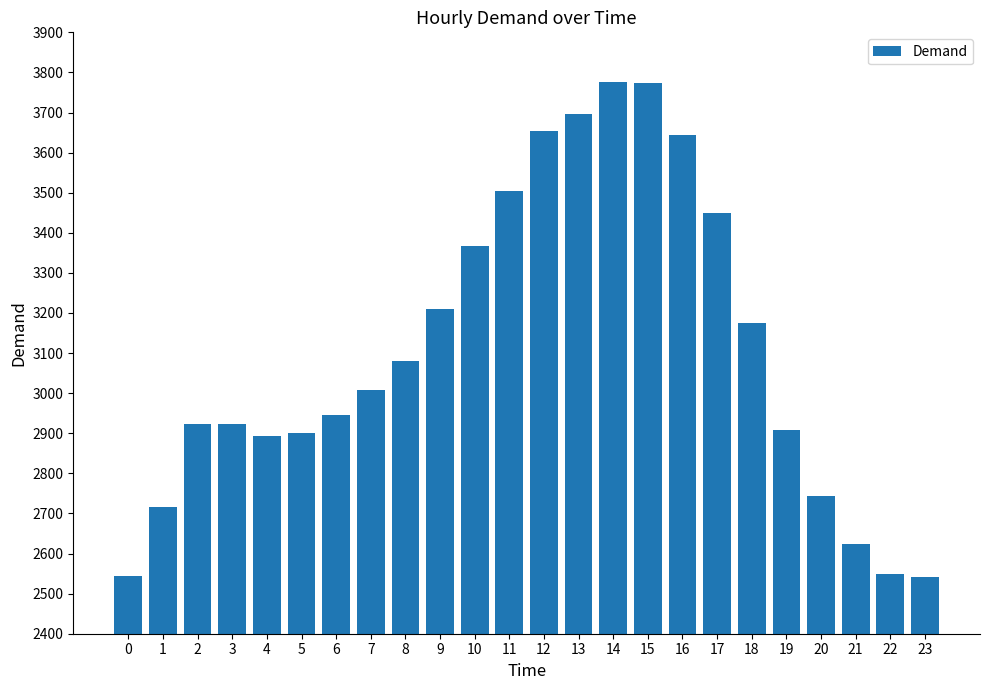

Is it true that the value at 1 is 967?

False